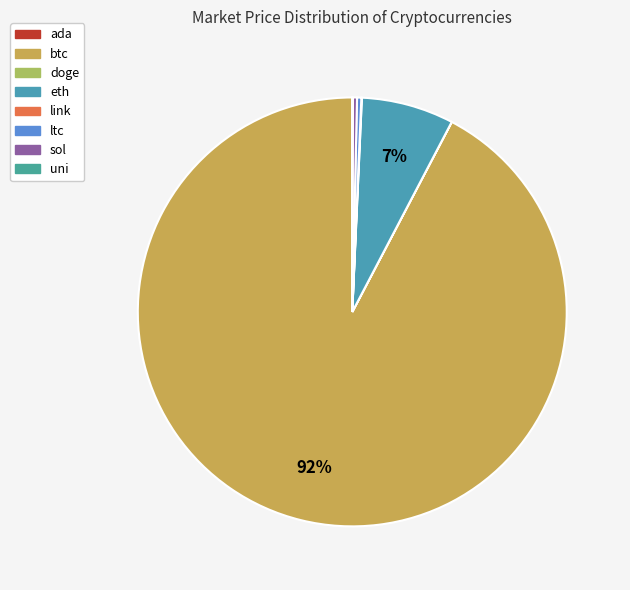

How many slices are in this pie chart?

8